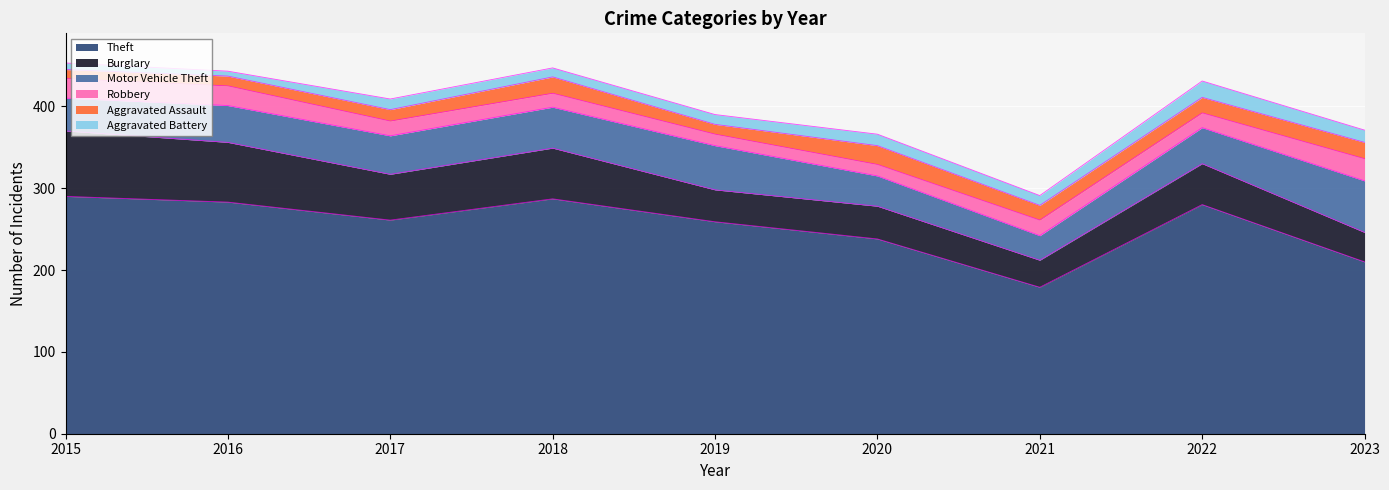

How many interior local peaks does the Aggravated Battery series have?

3